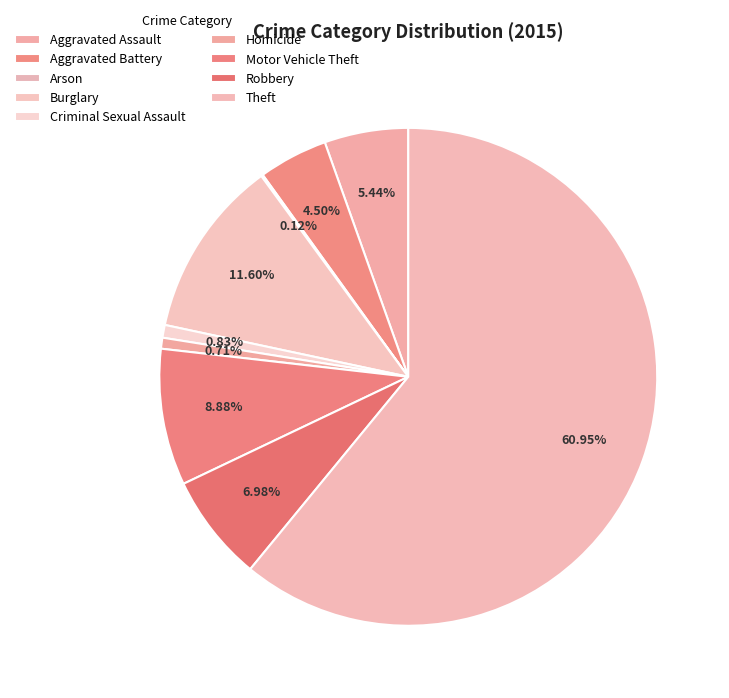

Is it true that Aggravated Battery is 4% of the pie?

True